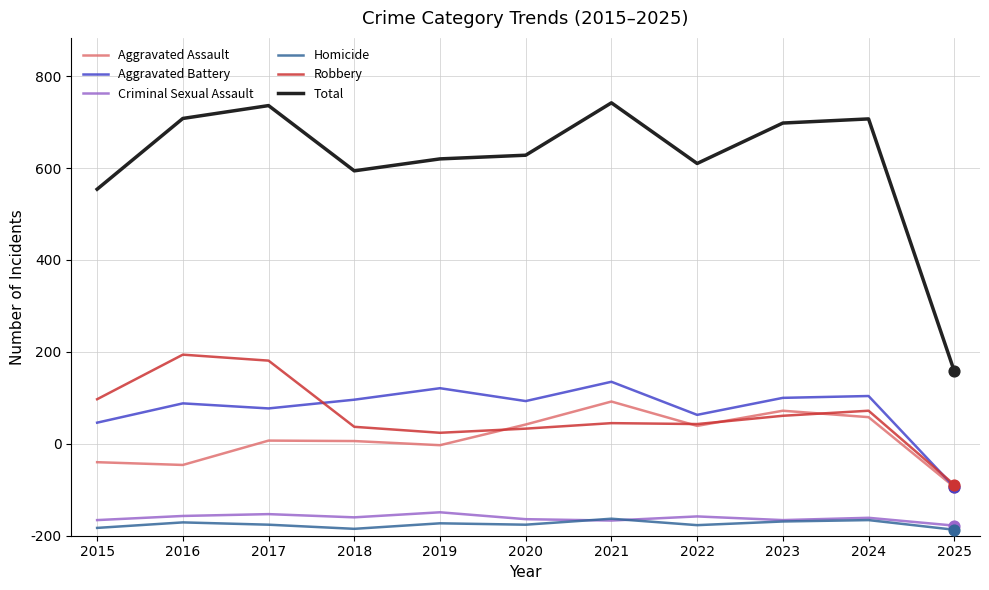

At which category is the sum across all series the highest?

2021